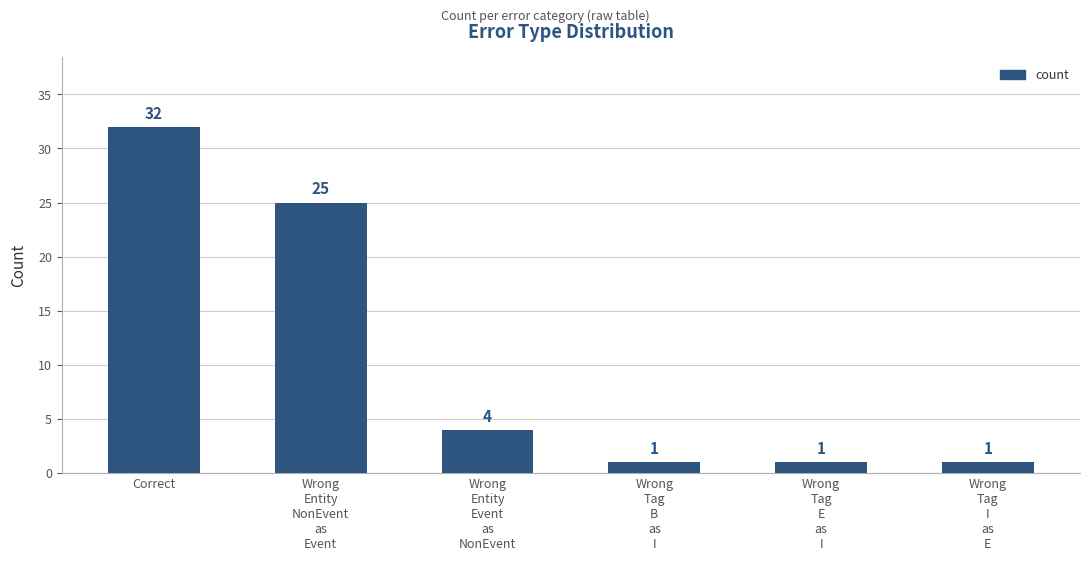

Count the number of categories in the chart.

6